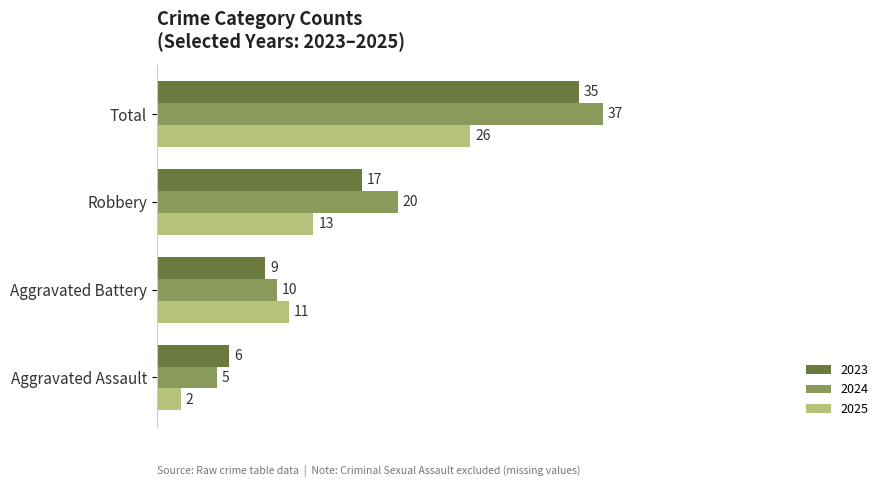

List the labels in order of 2025 value, smallest first.

Aggravated Assault, Aggravated Battery, Robbery, Total